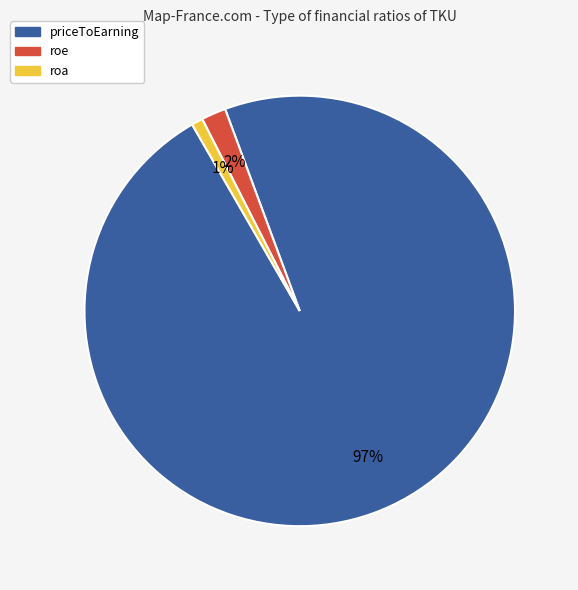

To the nearest percent, what percentage of the pie is priceToEarning?

97%